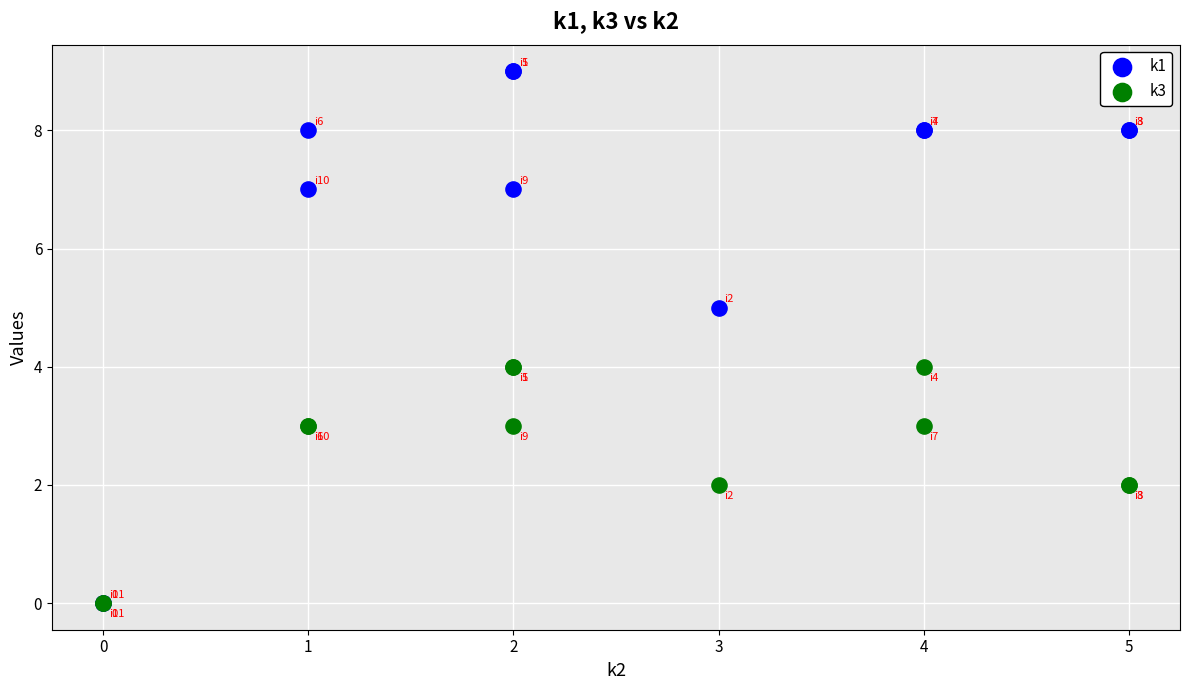

Which series contains the highest Y value?

k1